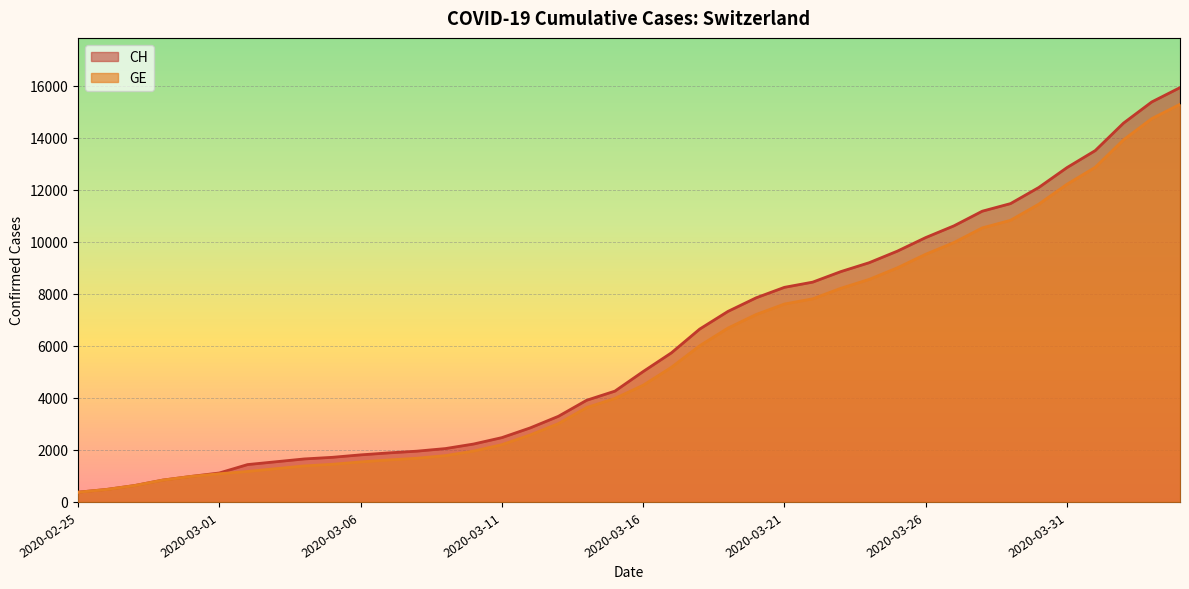

What is the total value across all series at 2020-03-10?

4181